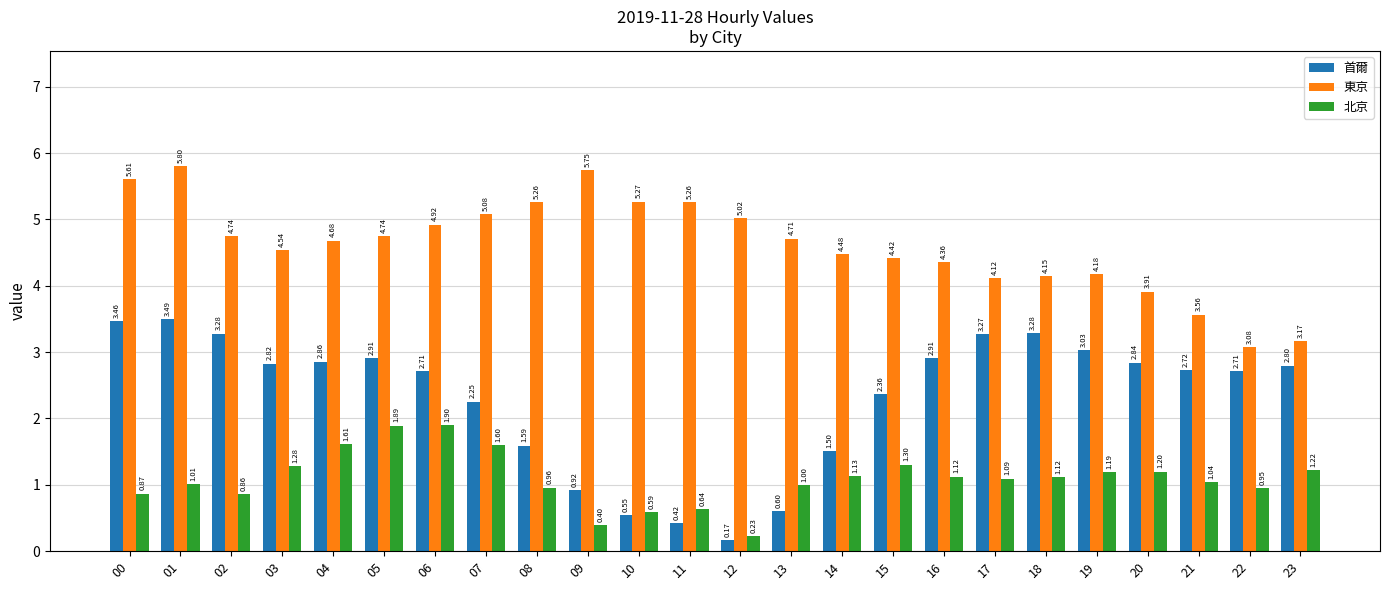

Are the bars grouped side by side (vs. stacked)?

Yes